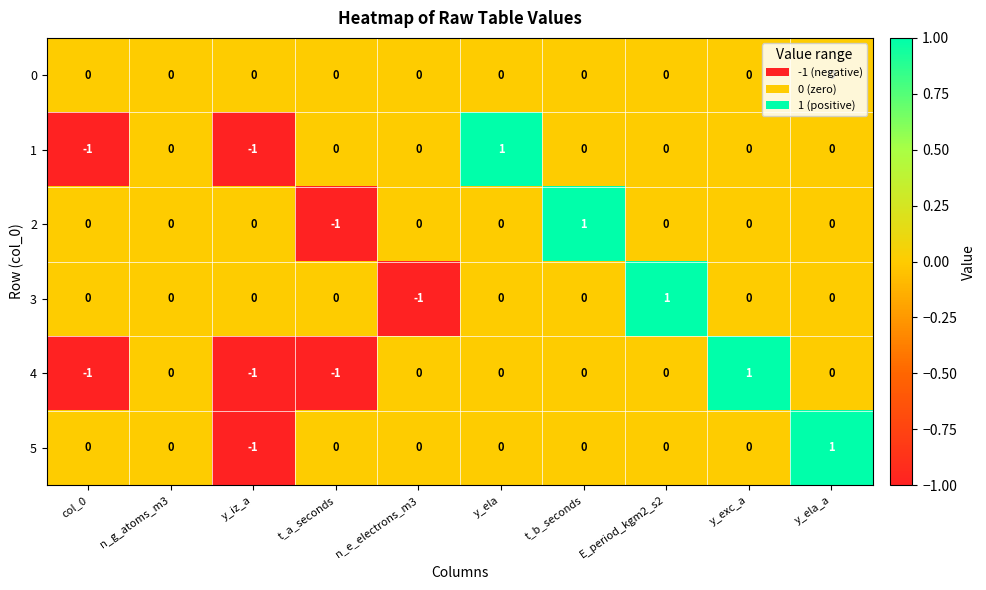

Is the value of 3 at y_ela_a greater than the value of 1 at y_iz_a?

Yes